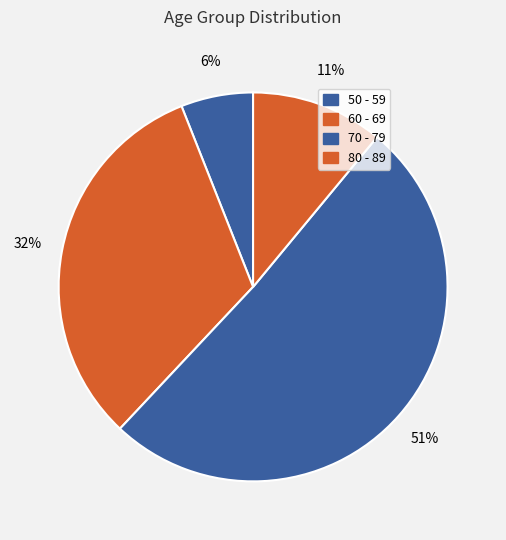

How many slices are in this pie chart?

4